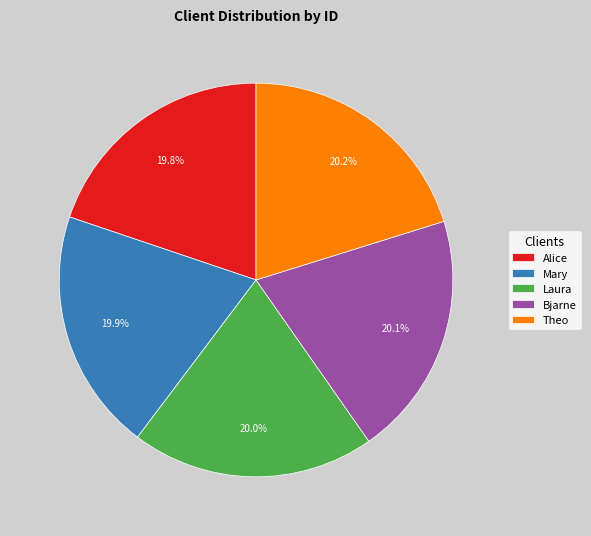

How many segments does this pie chart have?

5